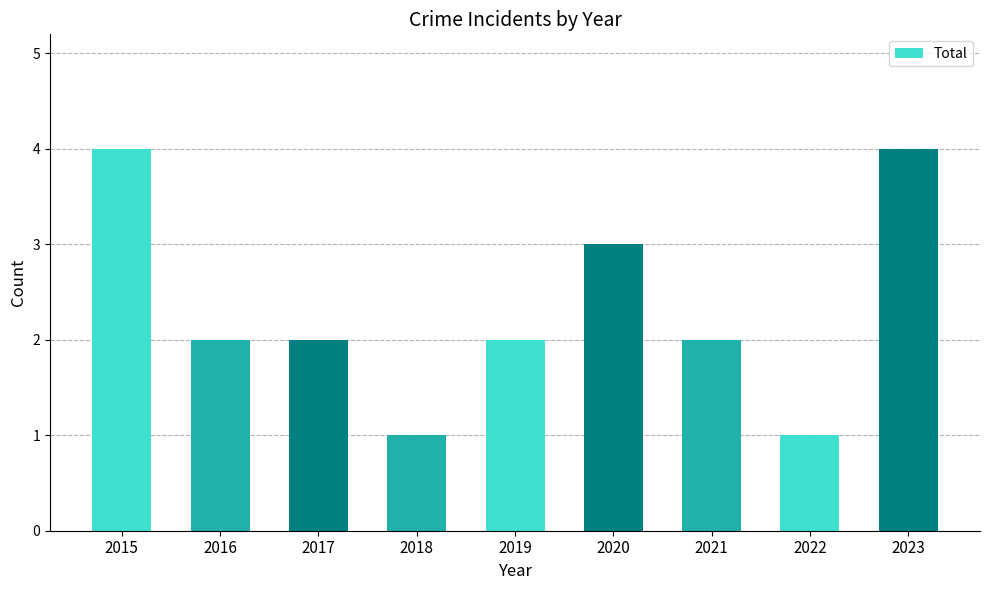

Are the bars grouped side by side (vs. stacked)?

No